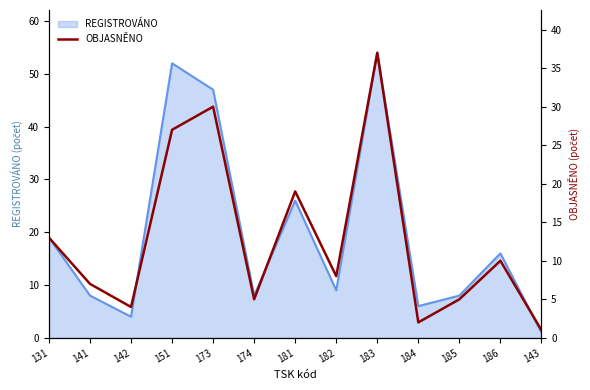

Reading right to left, transcribe all the data shown in this chart.

1	10	5	2	37	8	19	5	30	27	4	7	13